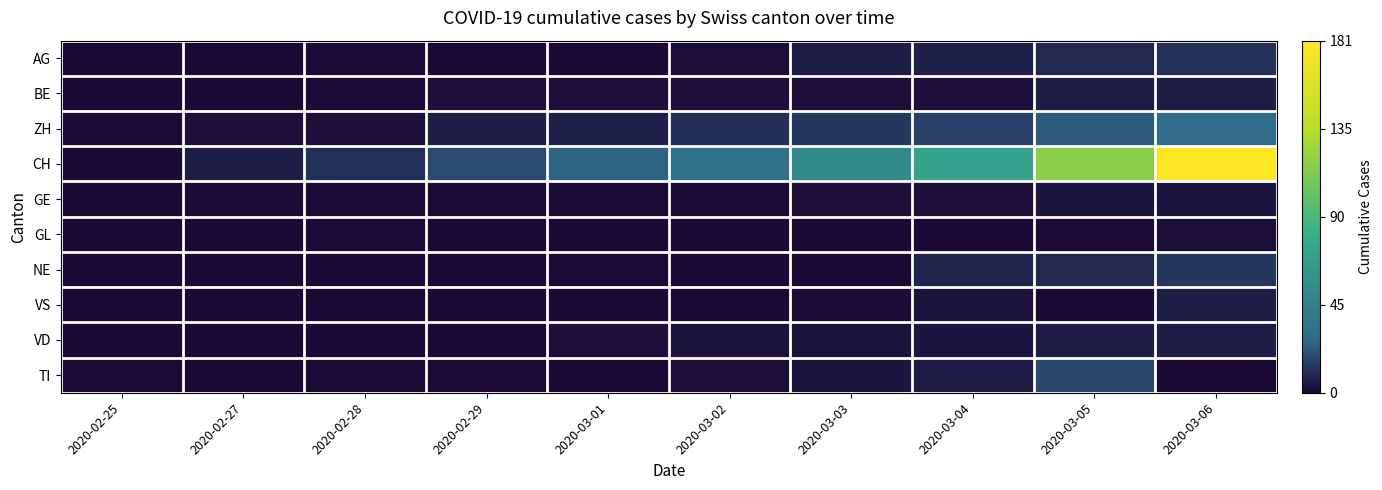

Which series changed the most between 2020-03-03 and 2020-03-06?

CH